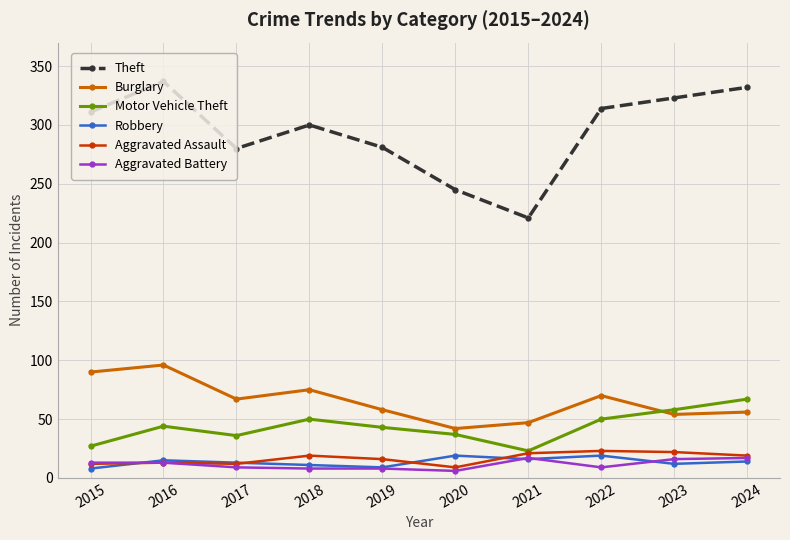

Which series has the largest range (max minus min)?

Theft